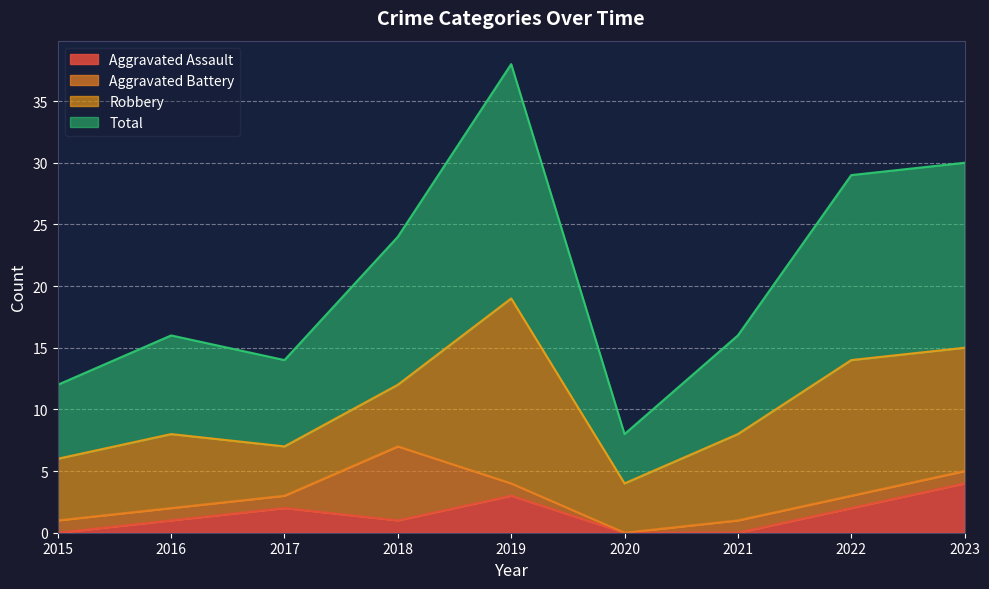

At which label does Aggravated Assault first exceed 1?

2017